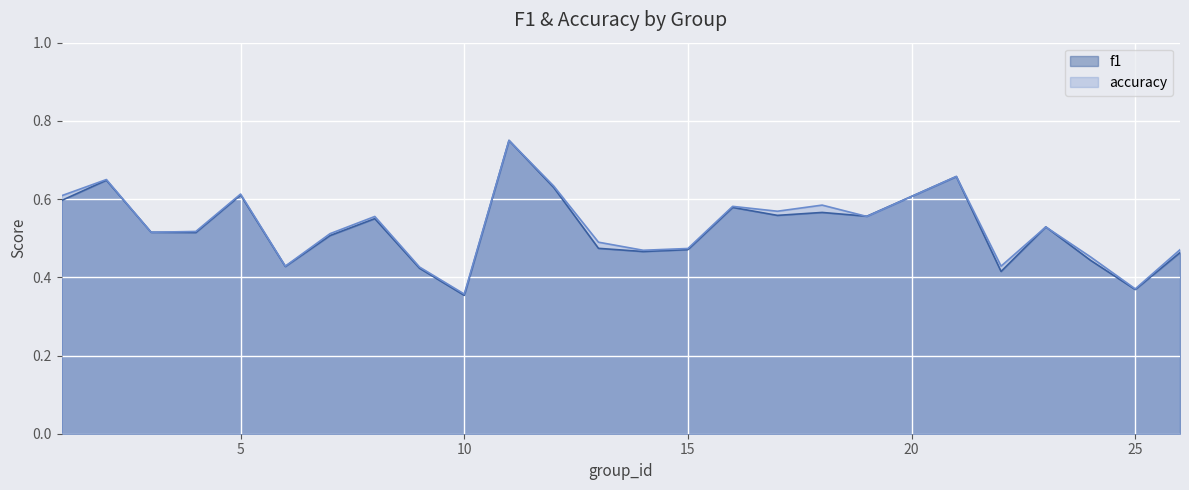

The value of accuracy at 22 is 0.1. True or false?

False